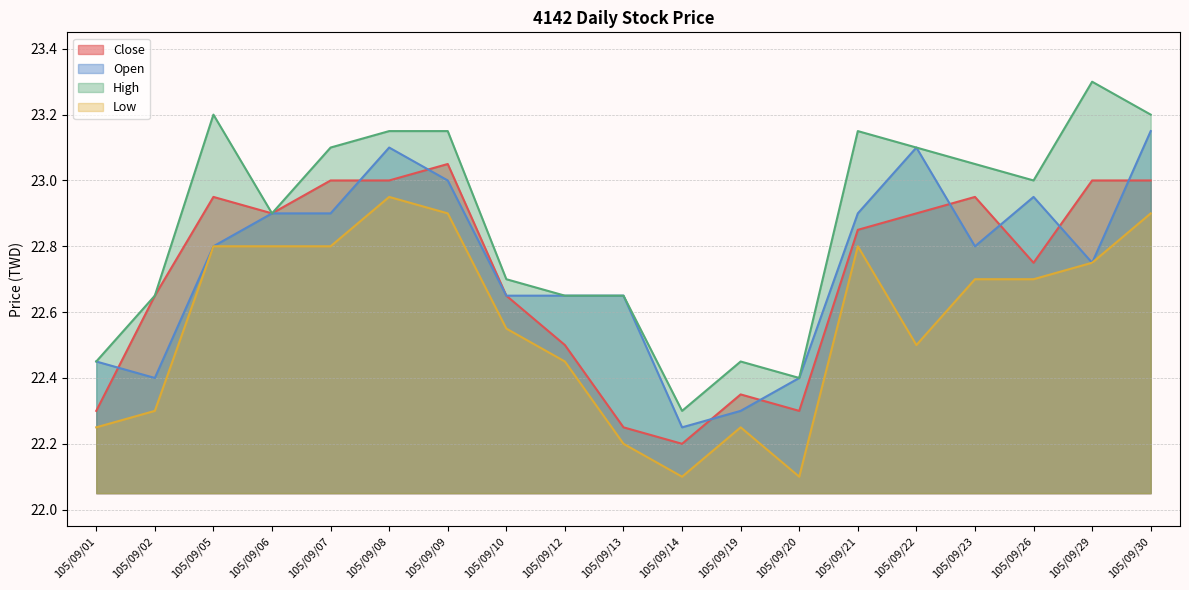

What is the smallest value displayed?

22.1